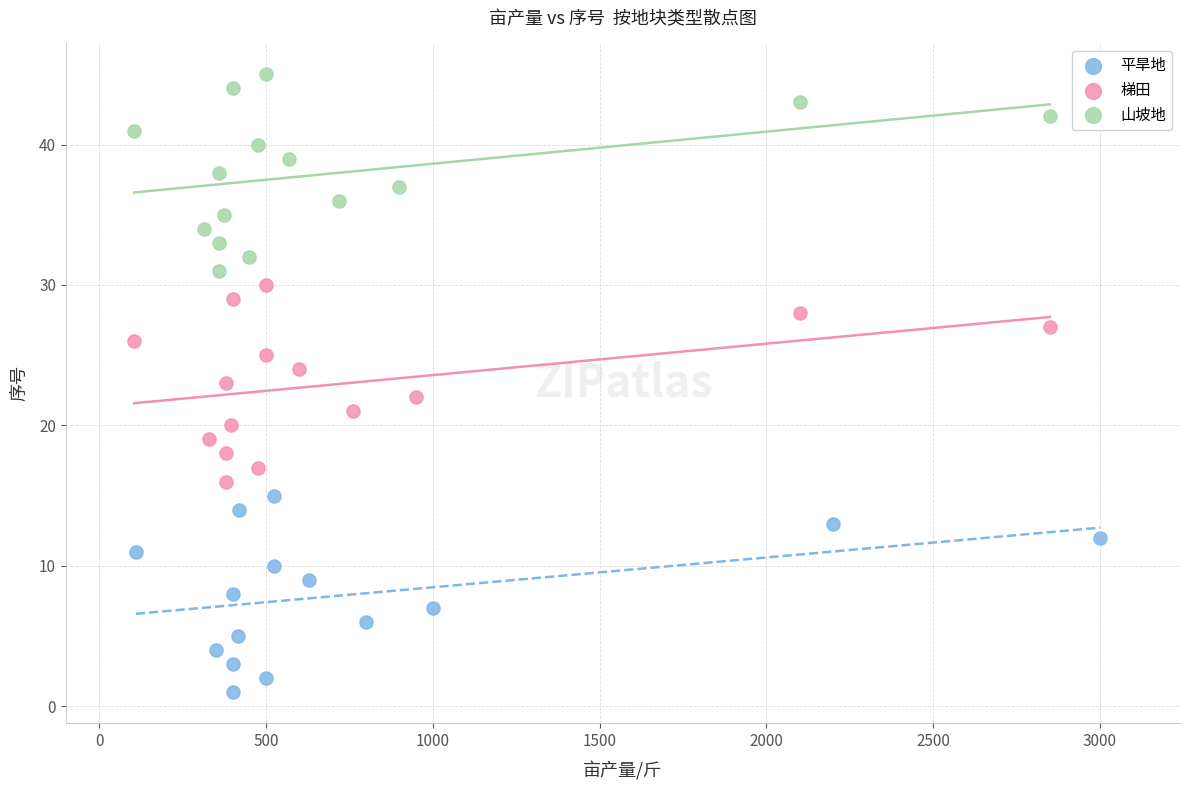

What are all the series names shown in the legend?

平旱地, 梯田, 山坡地